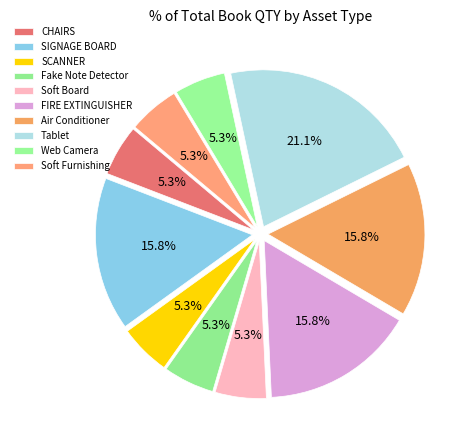

Which slice is the smallest?

CHAIRS